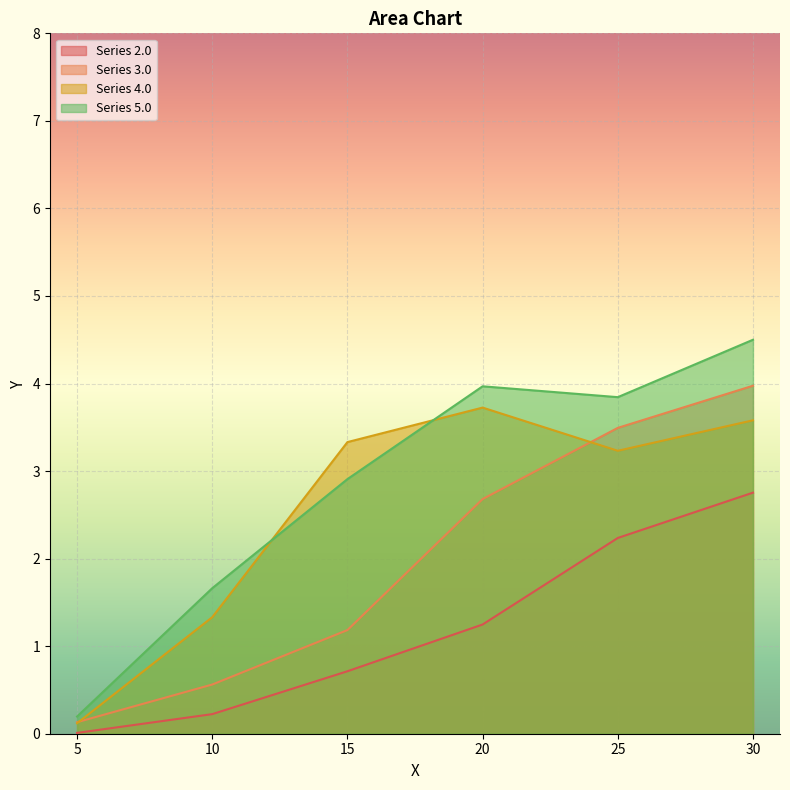

True or false: 4.0 and 2.0 intersect in this chart.

False